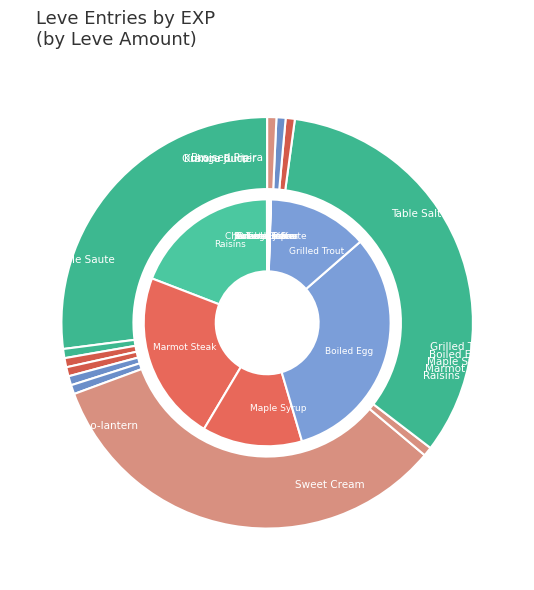

To the nearest percent, what is the combined percentage of Jack-o-lantern and Raisins?

13%